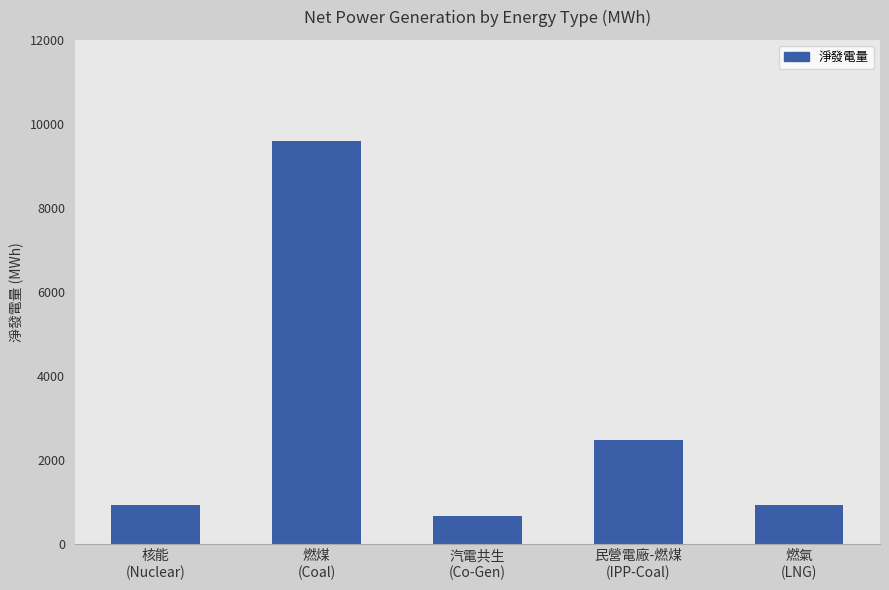

Are the bars grouped side by side (vs. stacked)?

No